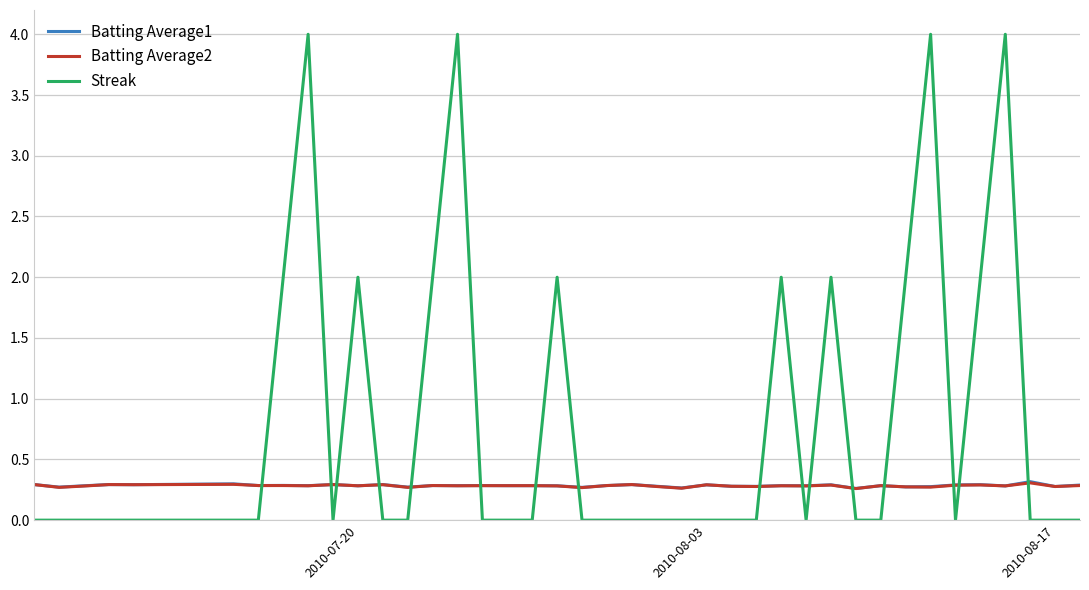

Which series has the largest total across all categories?

Streak